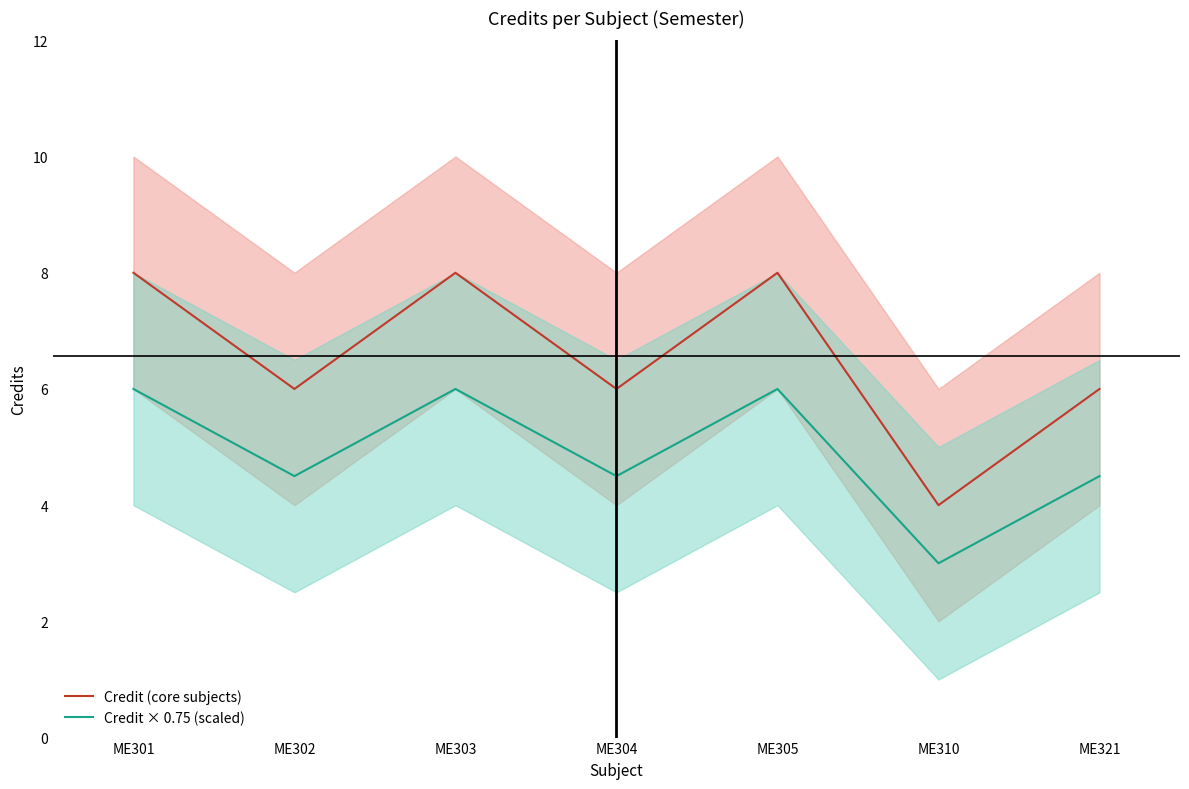

At which category is the sum across all series the highest?

ME301